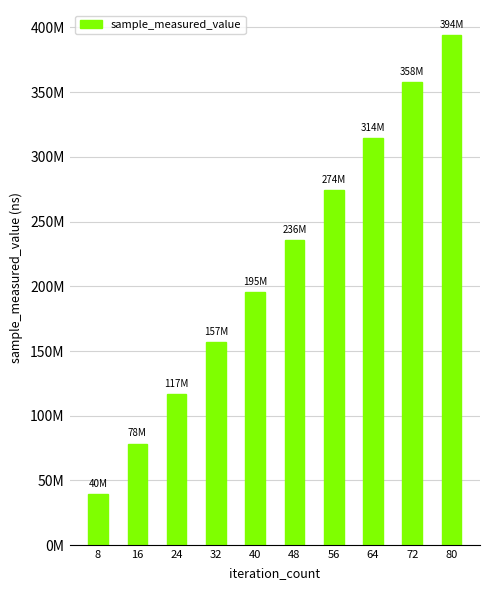

Does the chart contain stacked bars?

No